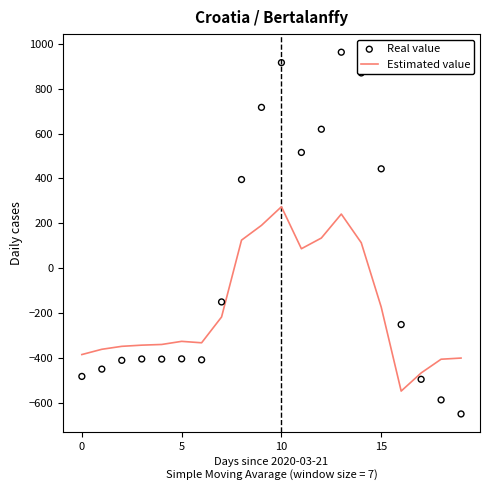

Which series has the largest total across all categories?

Real value